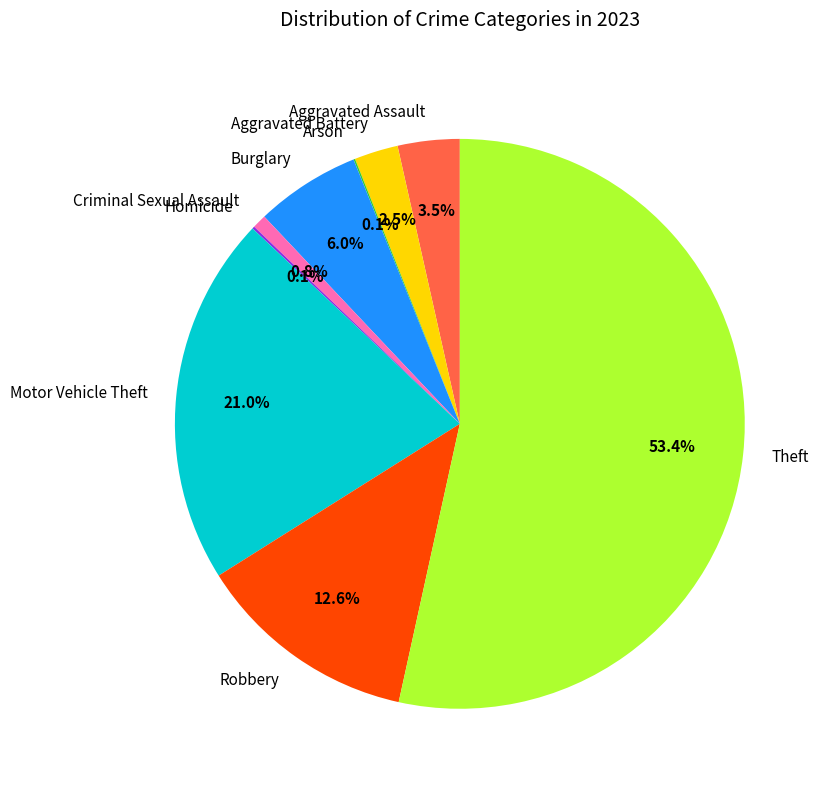

To the nearest percent, what is the average slice percentage?

11%